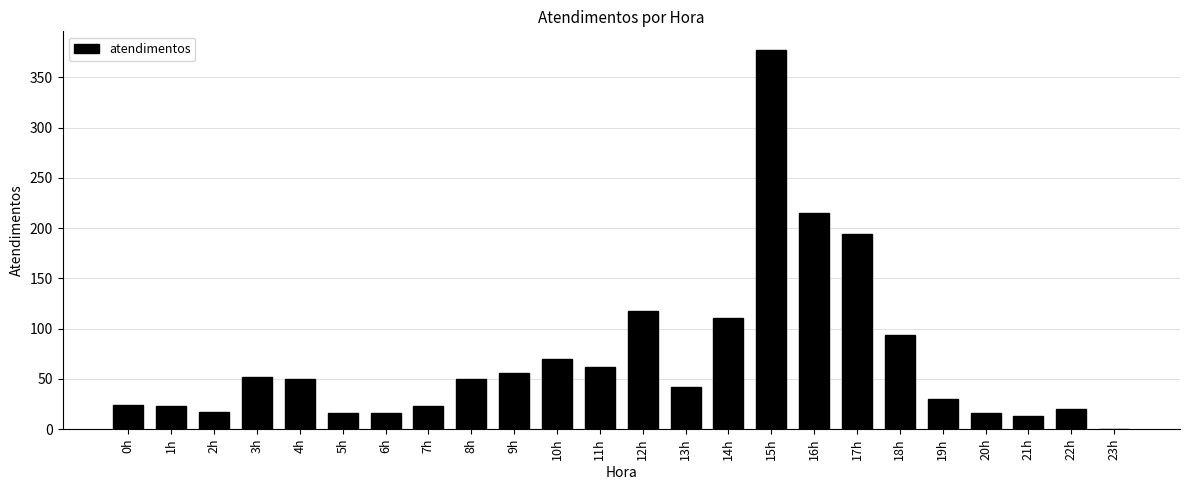

What is the greatest value displayed?

377